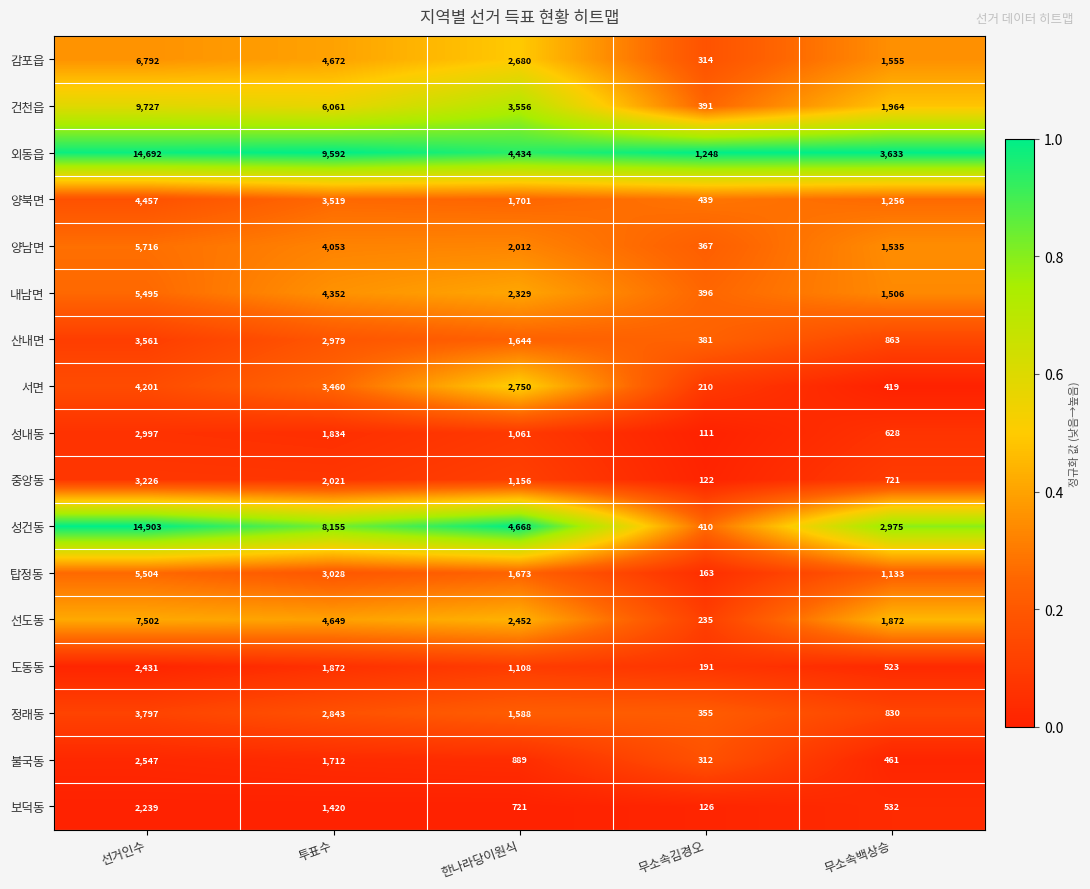

Rank the series at 무소속백상승 from lowest to highest value.

서면, 불국동, 도동동, 보덕동, 성내동, 중앙동, 정래동, 산내면, 탑정동, 양북면, 내남면, 양남면, 감포읍, 선도동, 건천읍, 성건동, 외동읍